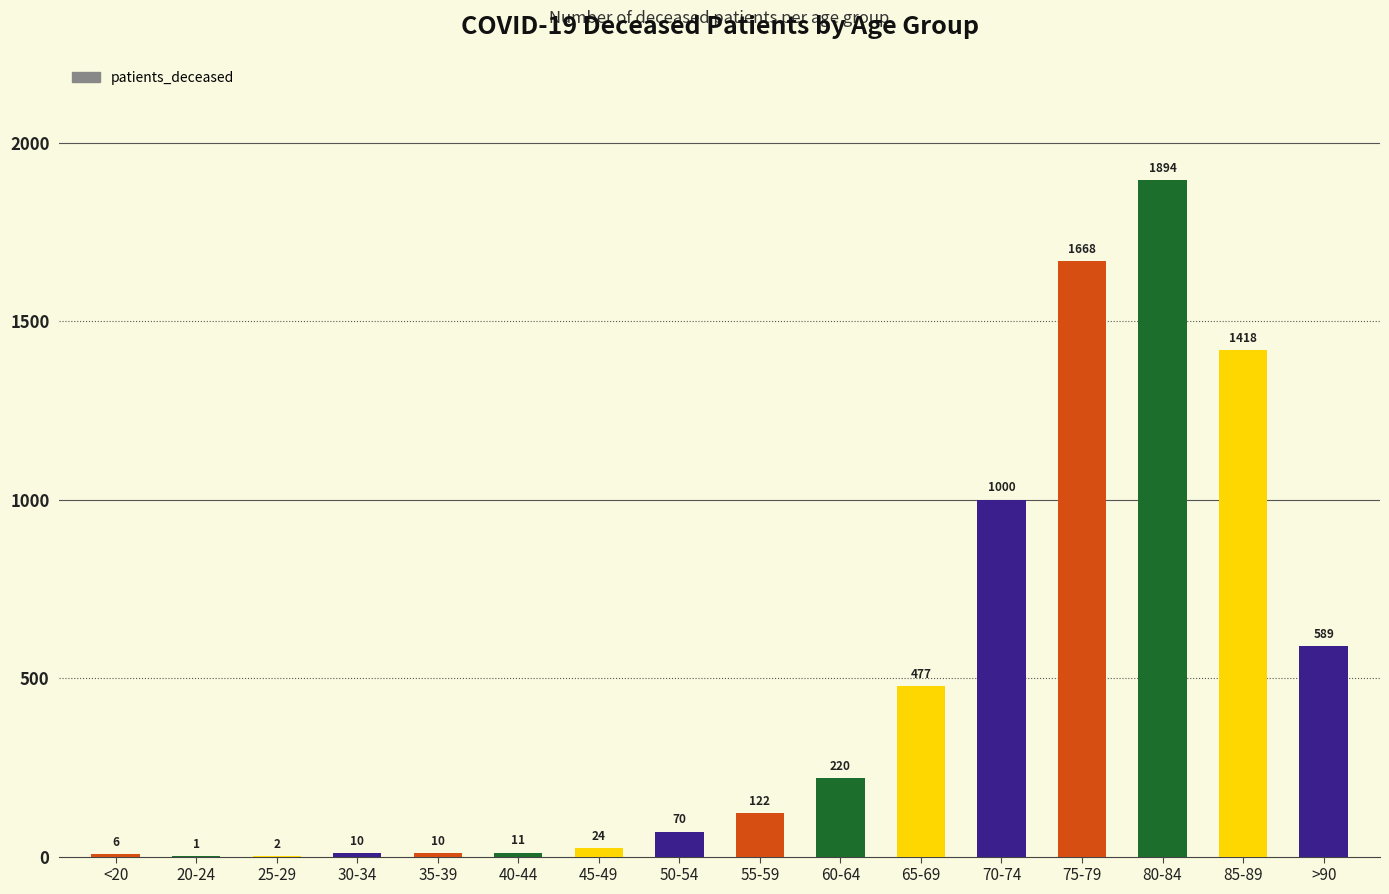

What is the ratio of the value at 55-59 to the value at 40-44?

11.1